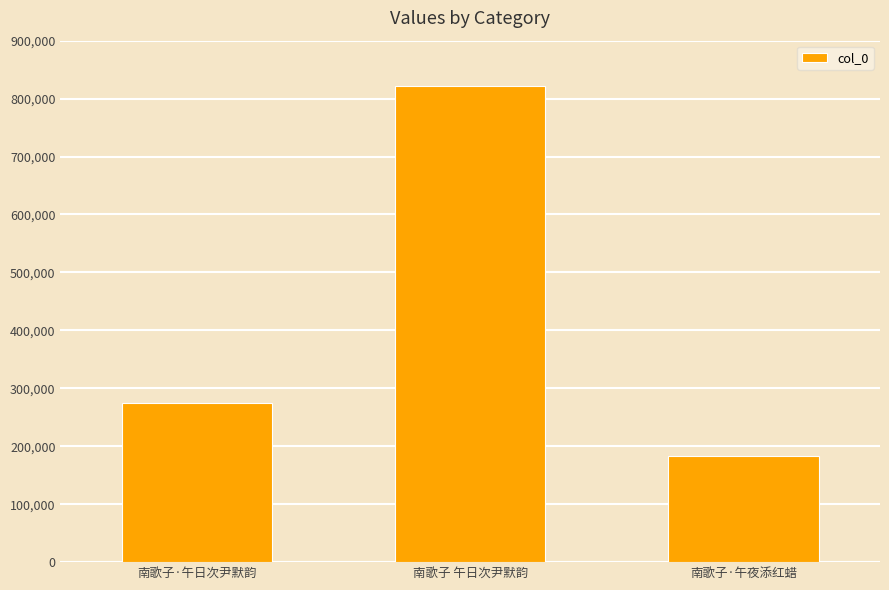

What is the label of the 1st bar from the left?

南歌子·午日次尹默韵